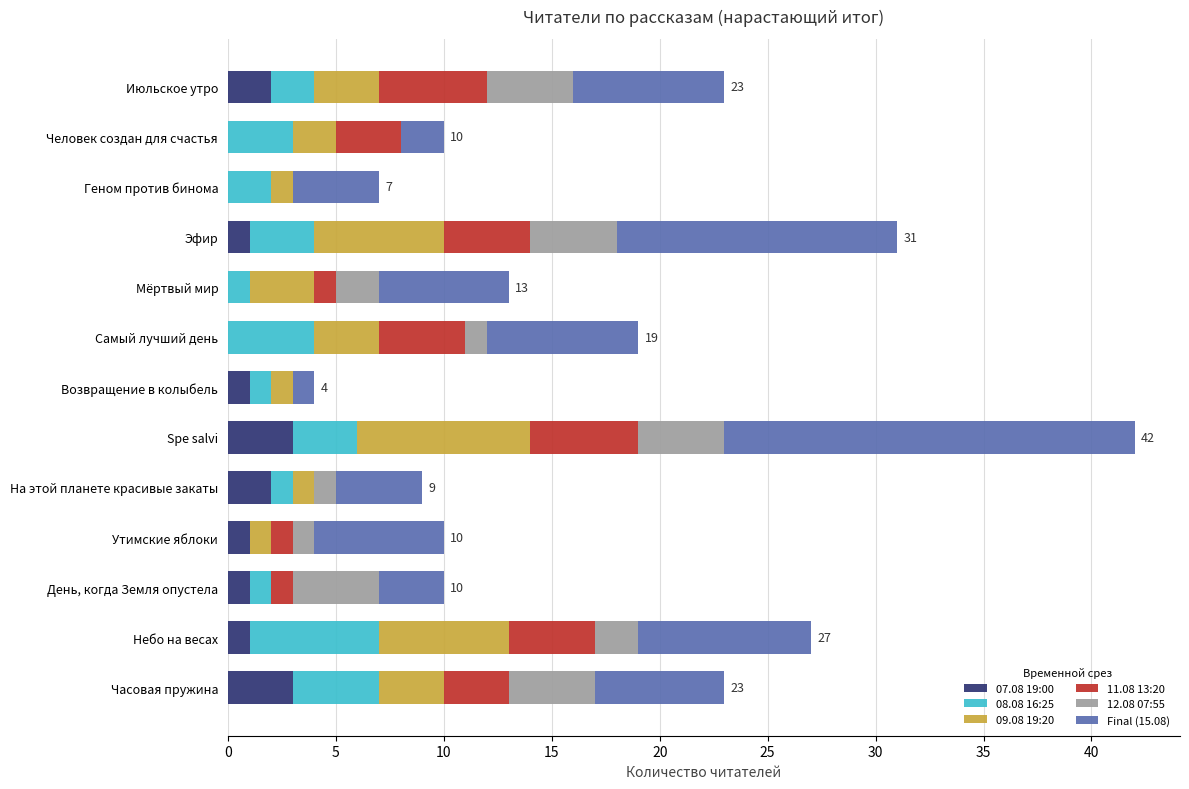

What is the total value across all series at Часовая пружина?

23